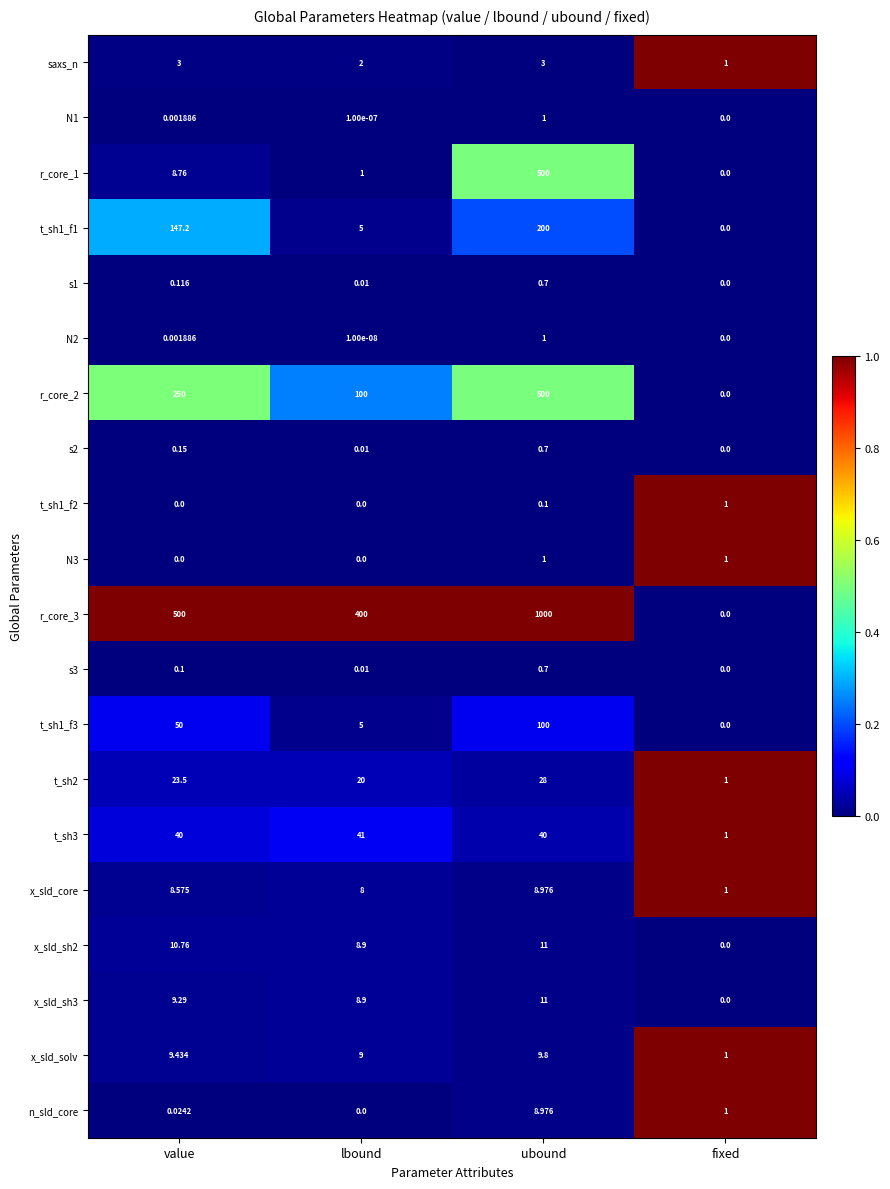

Which series has the largest total across all categories?

r_core_3